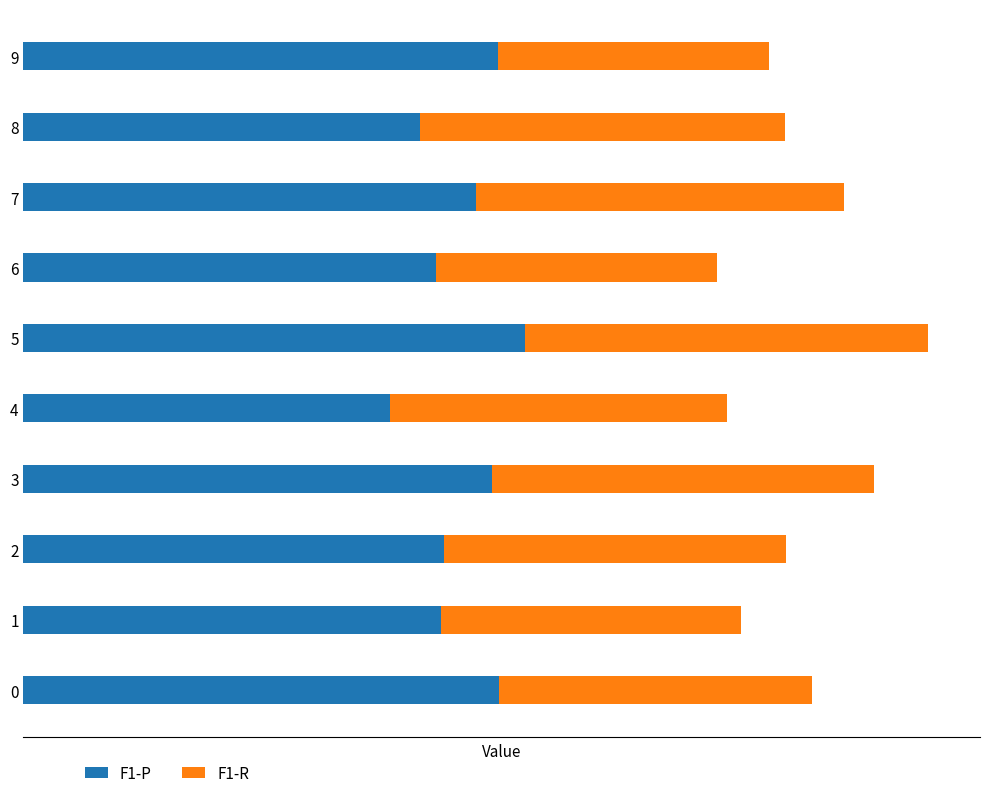

At which category is the sum across all series the highest?

5